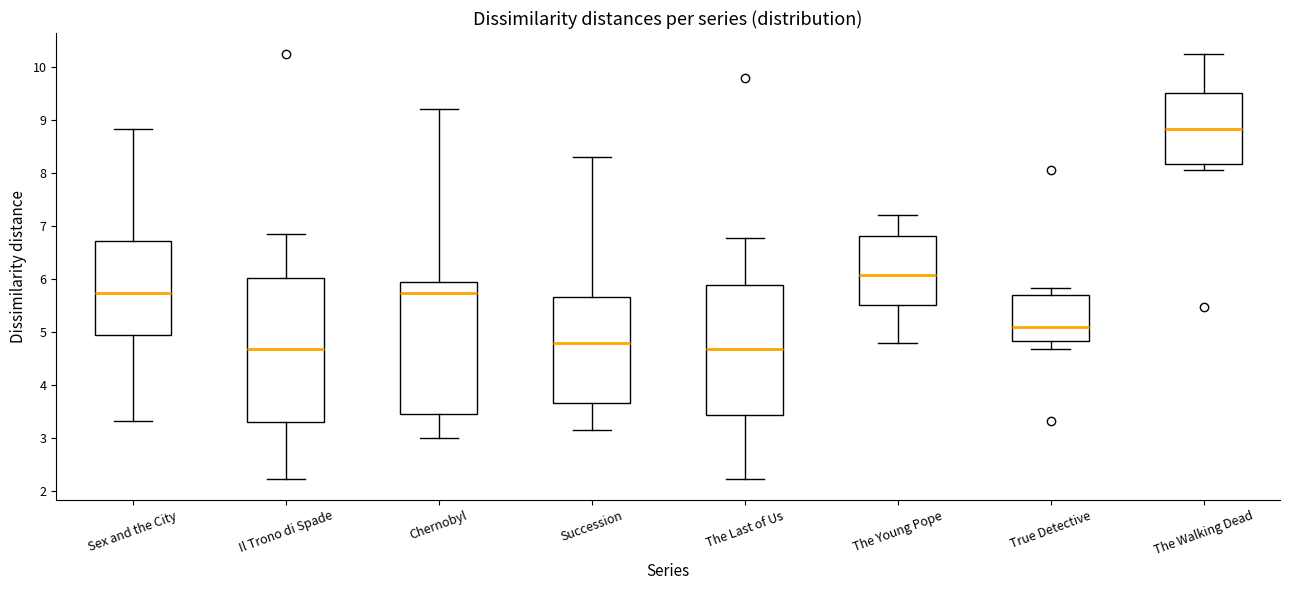

Where does the median line of the box for The Walking Dead sit on the y-axis? The values are not printed on the chart, so give them approximately, as read against the axis.

8.8